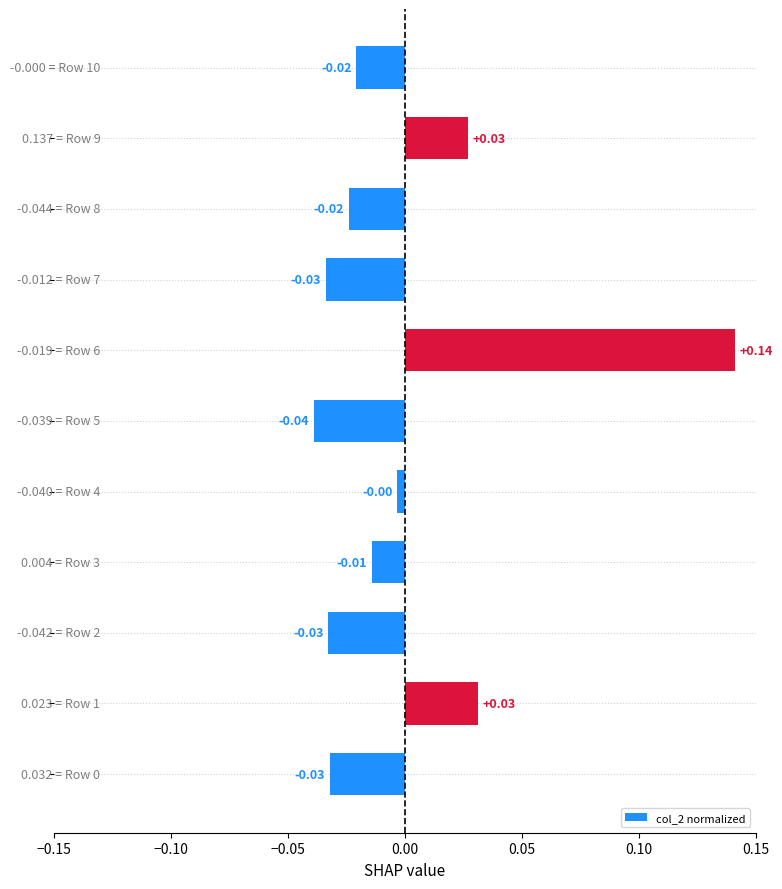

What is the difference between the maximum and minimum values?

0.2